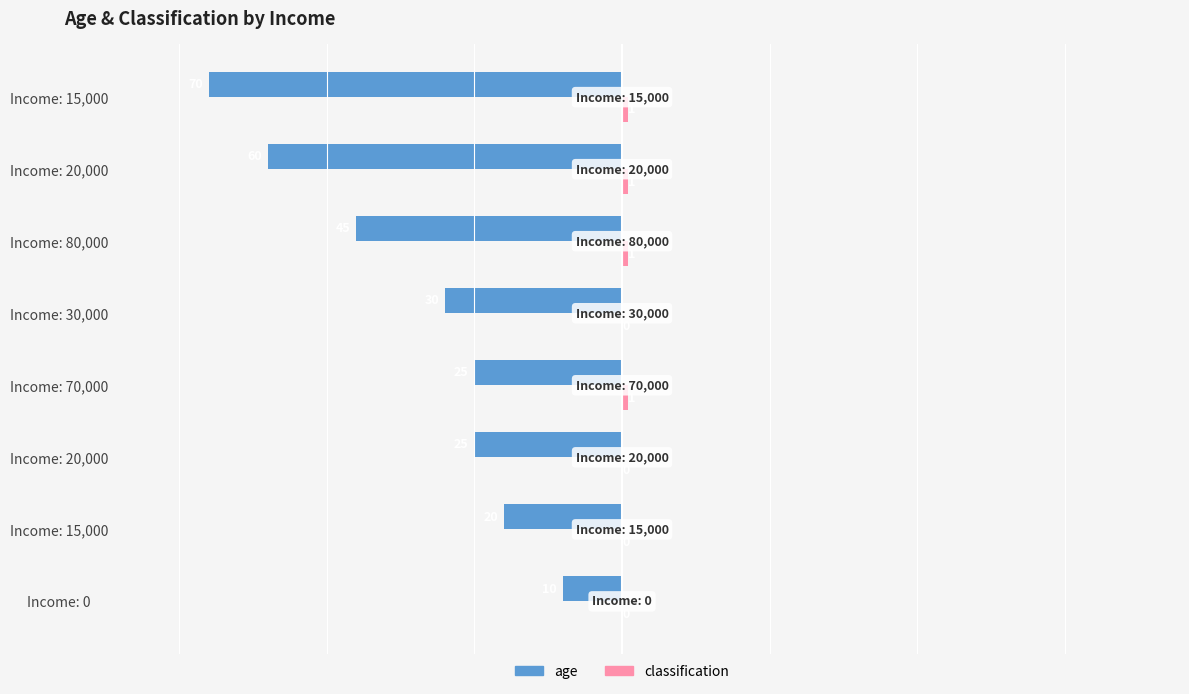

Count the number of data series in this chart.

2